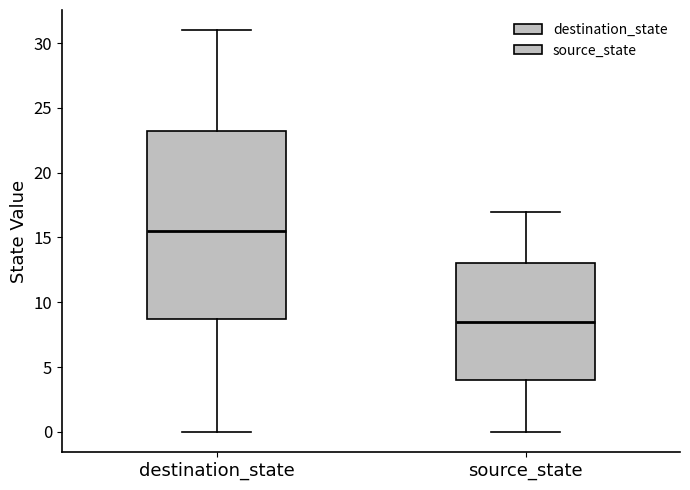

Where does the median line of the box for destination_state sit on the y-axis? The values are not printed on the chart, so give them approximately, as read against the axis.

15.5